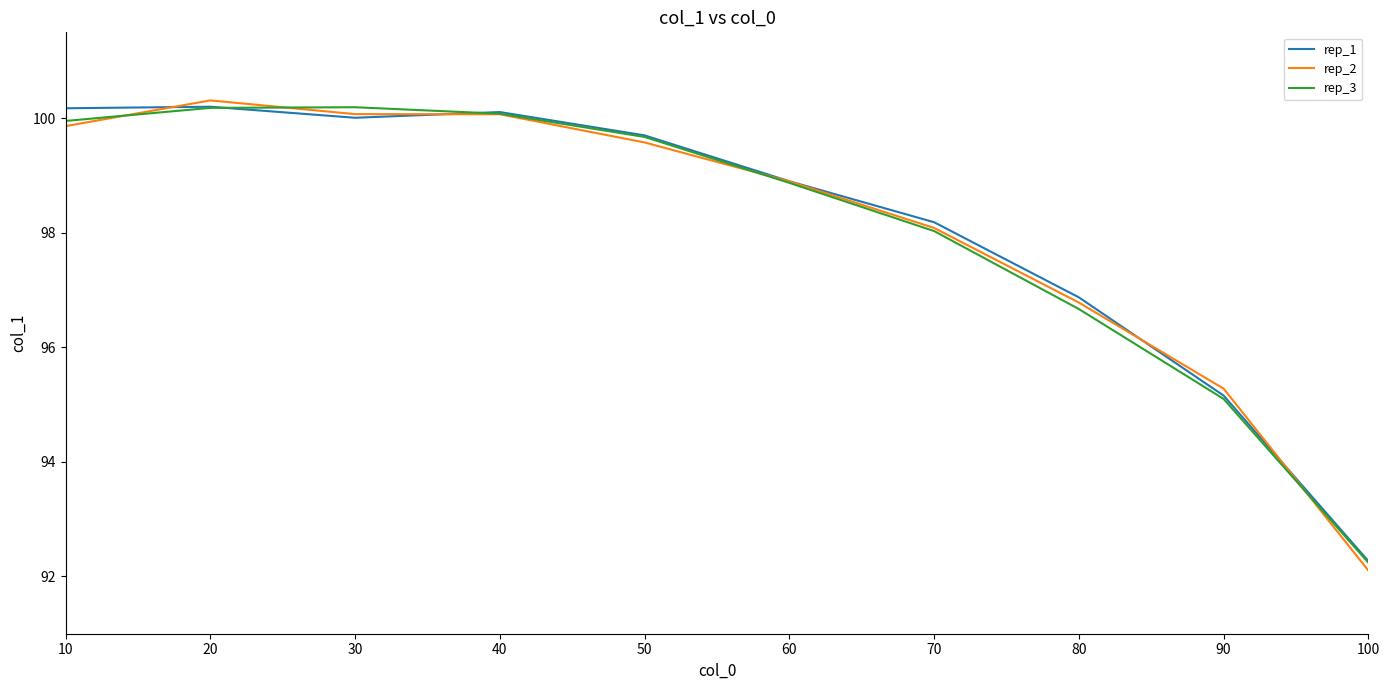

Between 10 and 80, which series saw the biggest shift?

rep_1